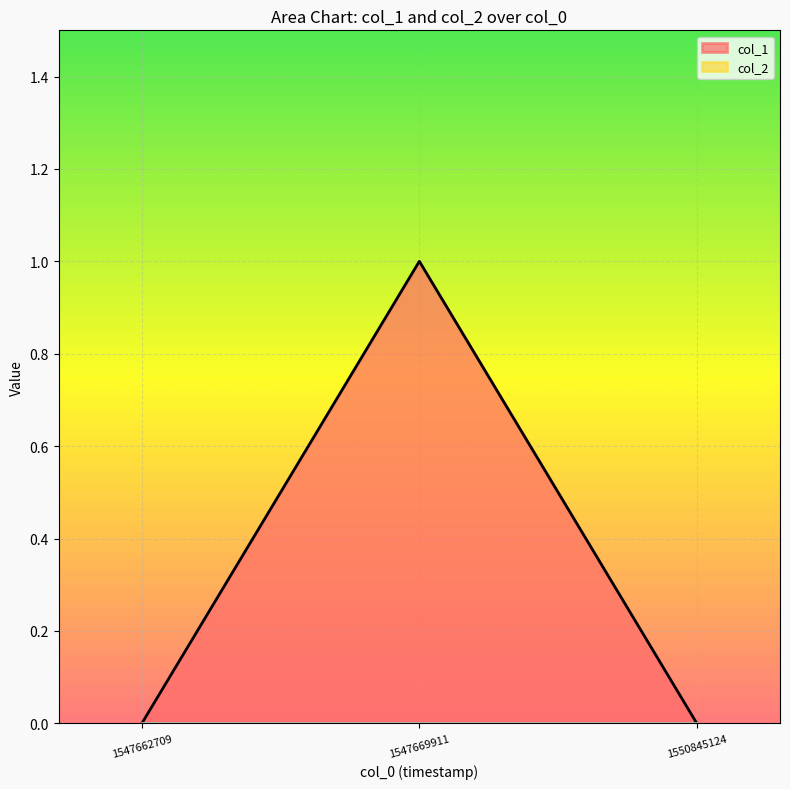

Reading left to right, extract all data points from this chart.

0	1	0